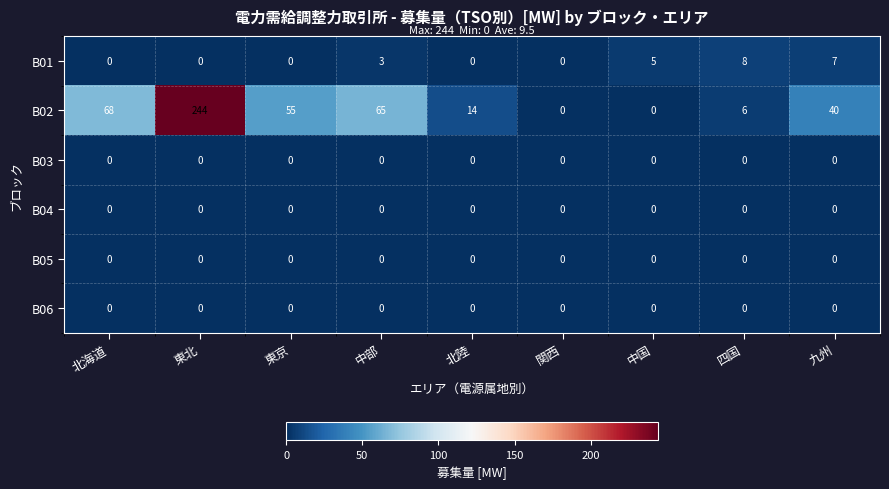

At which category is the sum across all series the highest?

東北